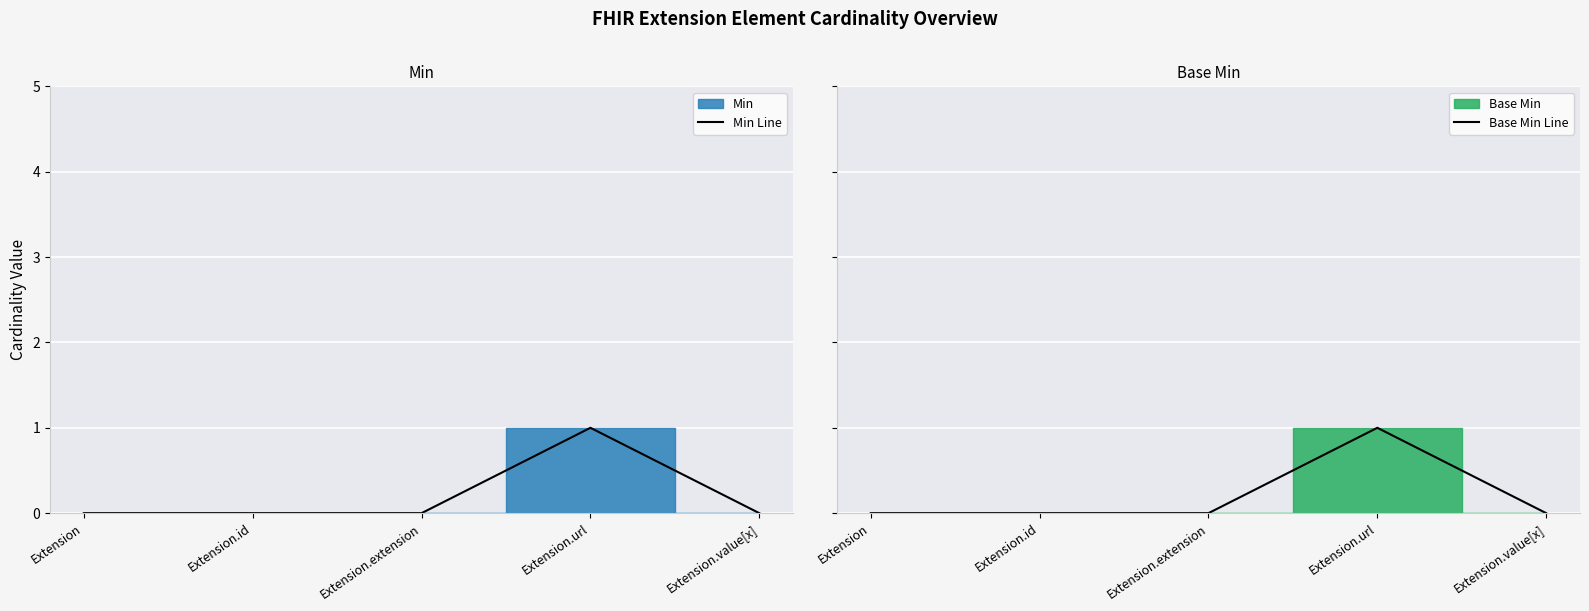

Count the number of categories in the chart.

5